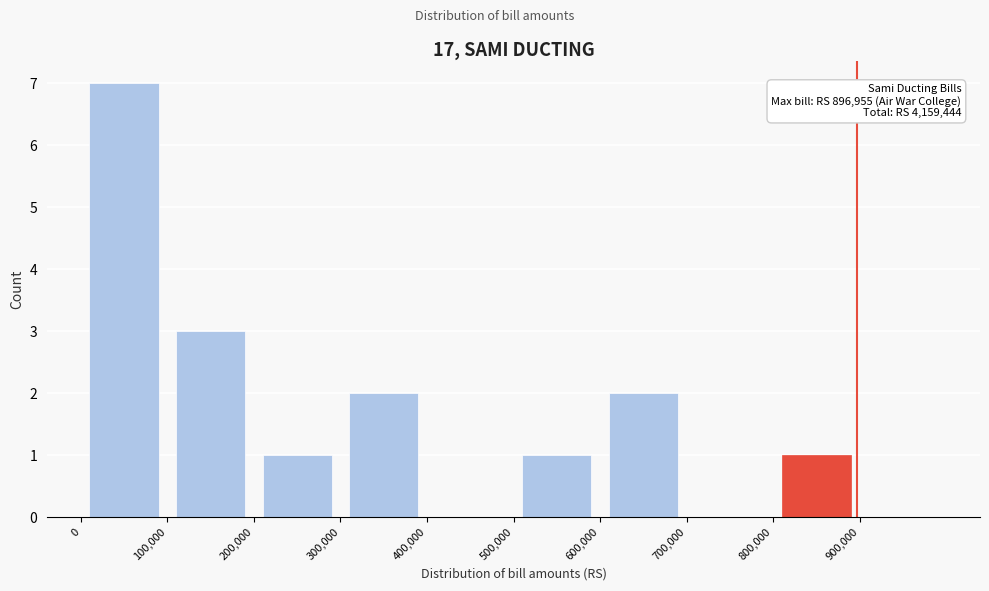

Over which range of the x-axis is the bar tallest?

0 to 100000